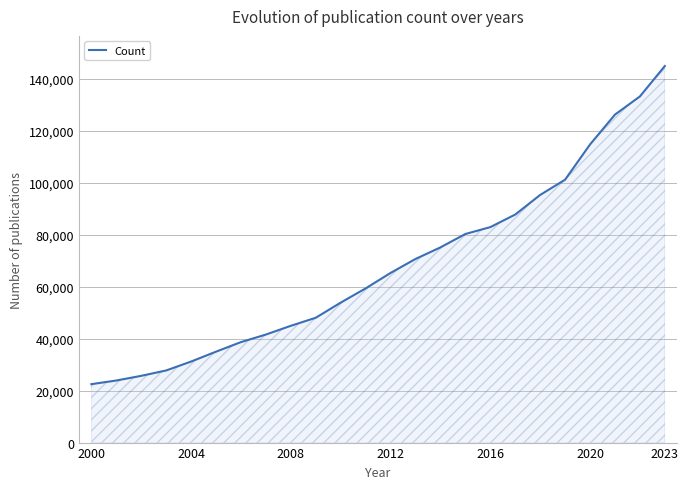

What is the maximum value shown in the chart?

144897